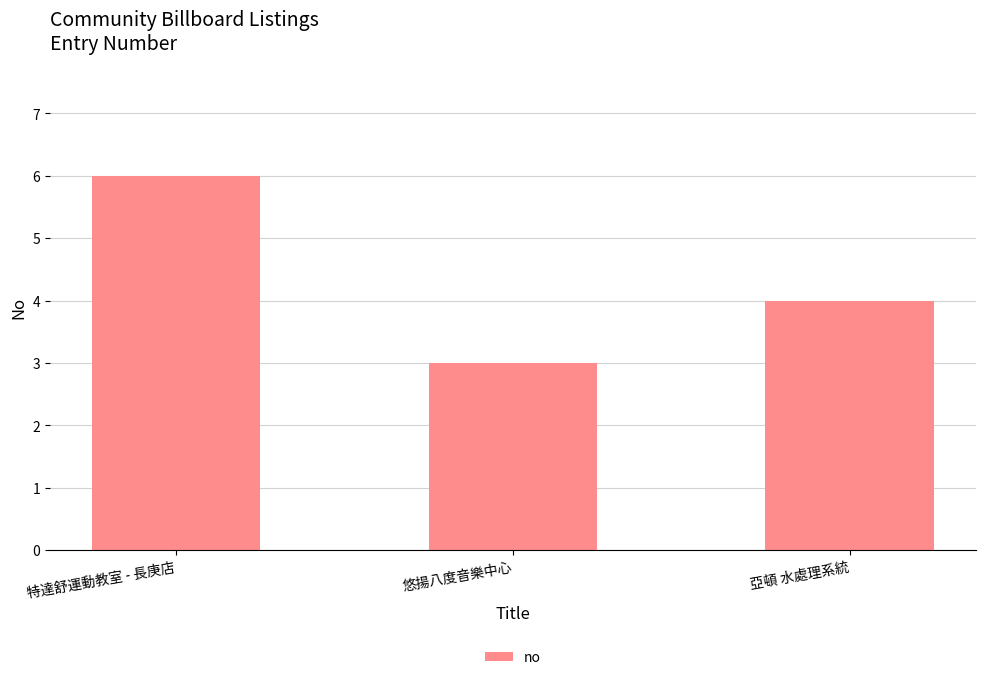

How many bars are there in total?

3